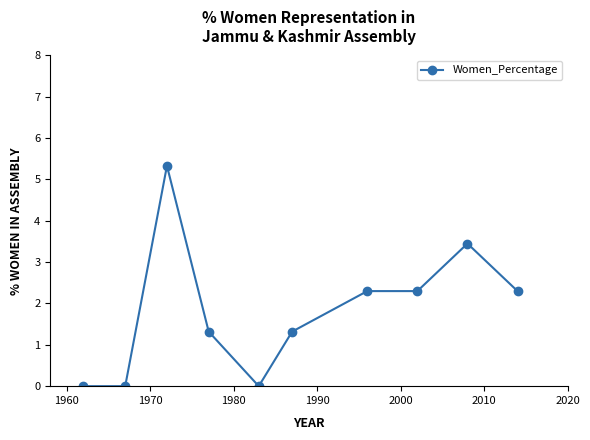

What is the value of the 4th point from the left?

1.3